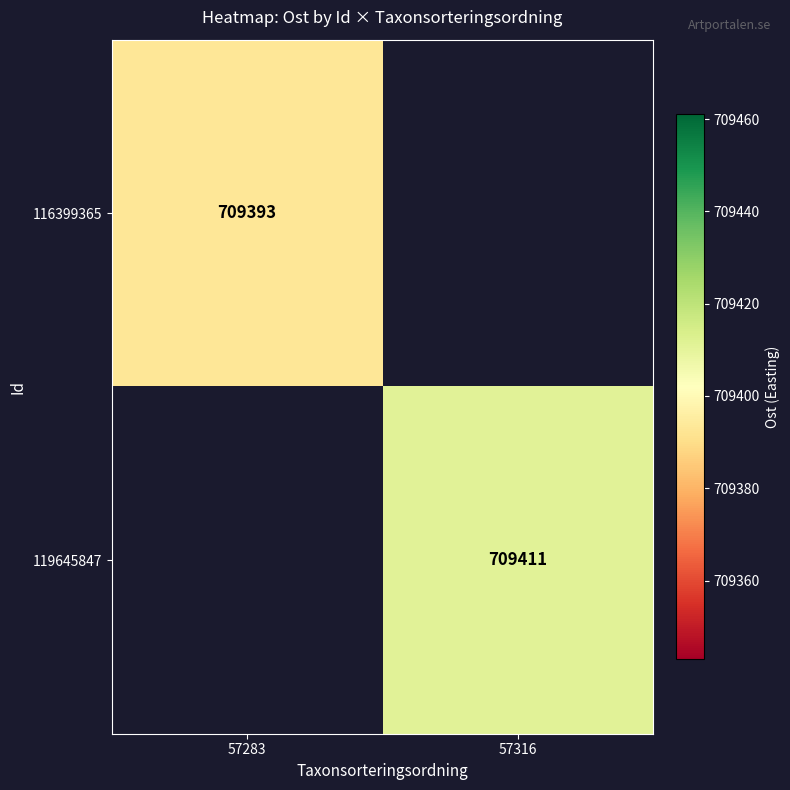

The value of 116399365 at 57283 is 165509. True or false?

False